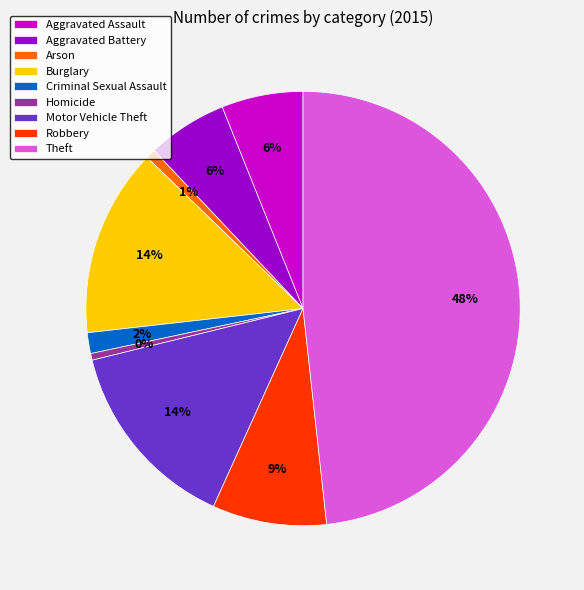

Combined, do Aggravated Battery and Aggravated Assault account for over 50%?

No